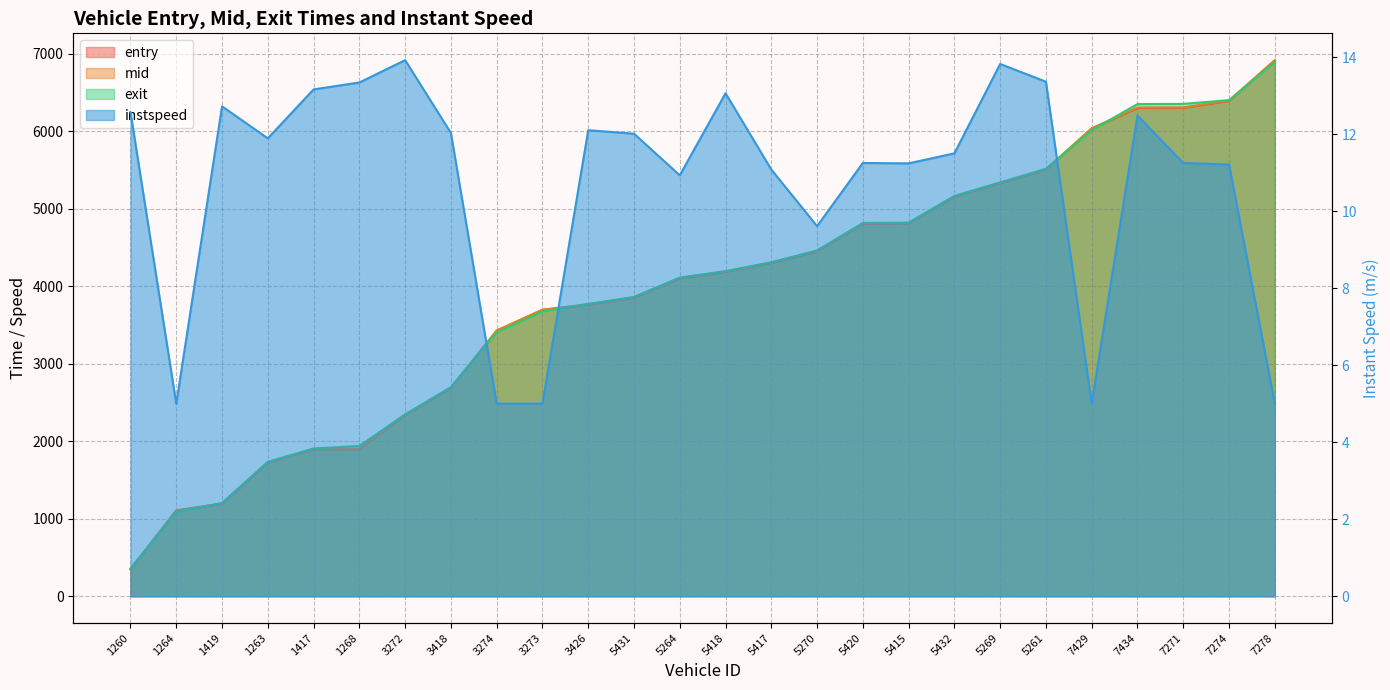

What is the sum of all entry values?

102463.5